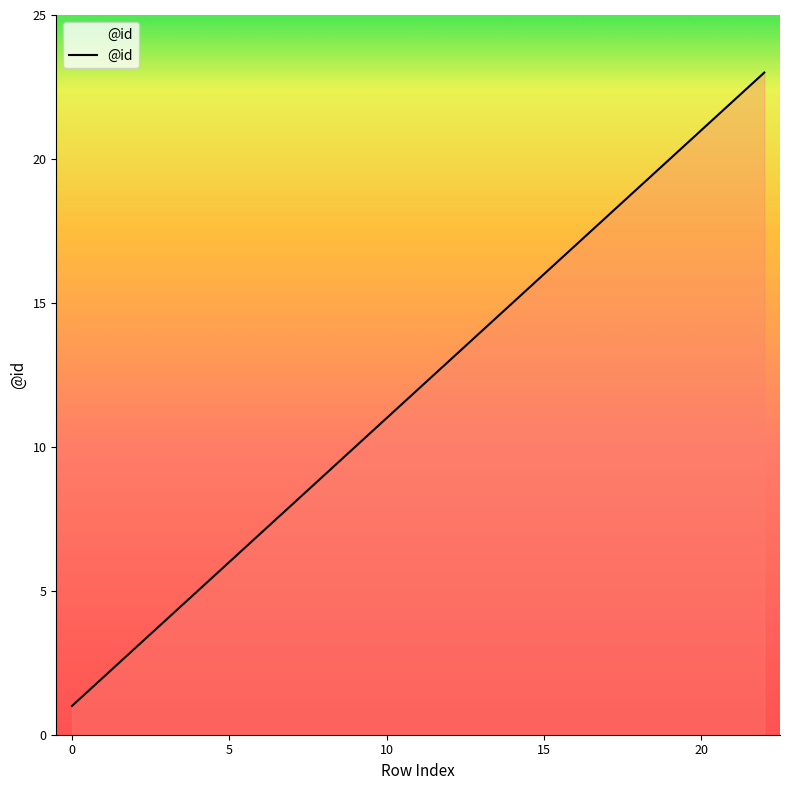

Reading right to left, extract all data points from this chart.

23	22	21	20	19	18	17	16	15	14	13	12	11	10	9	8	7	6	5	4	3	2	1